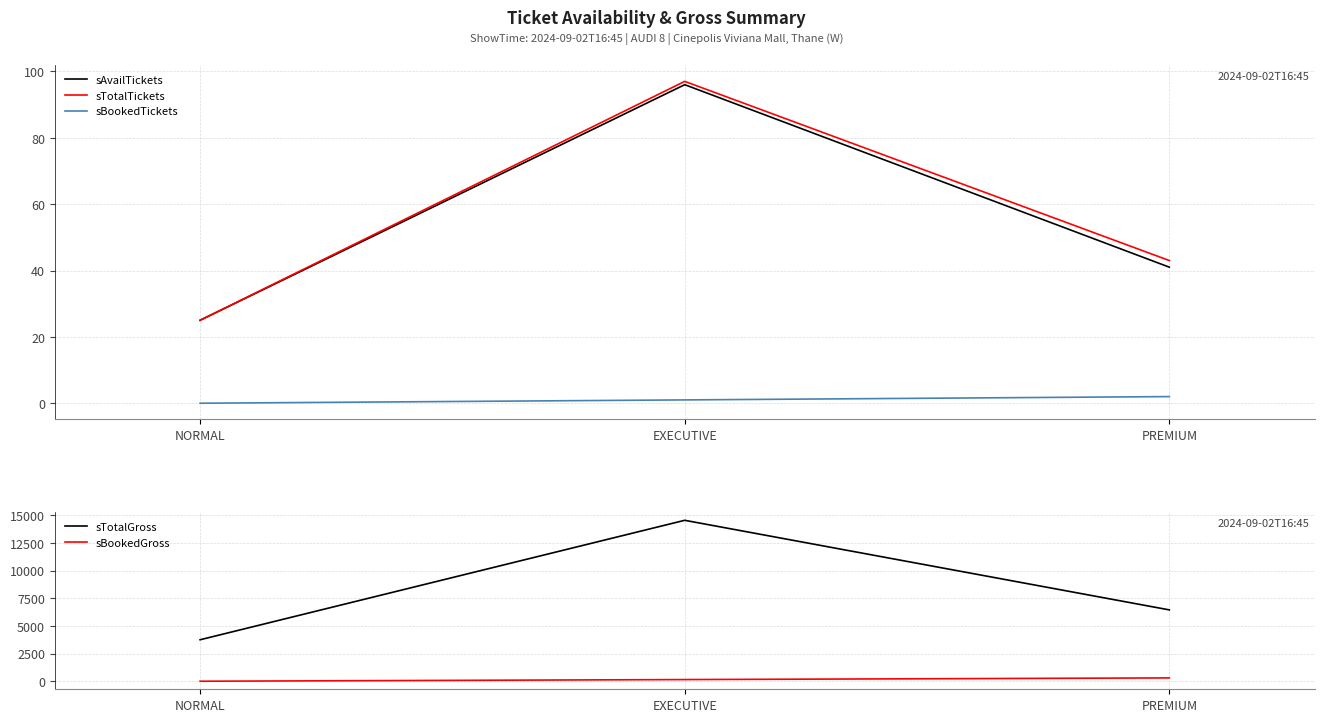

At which category is the sum across all series the highest?

EXECUTIVE